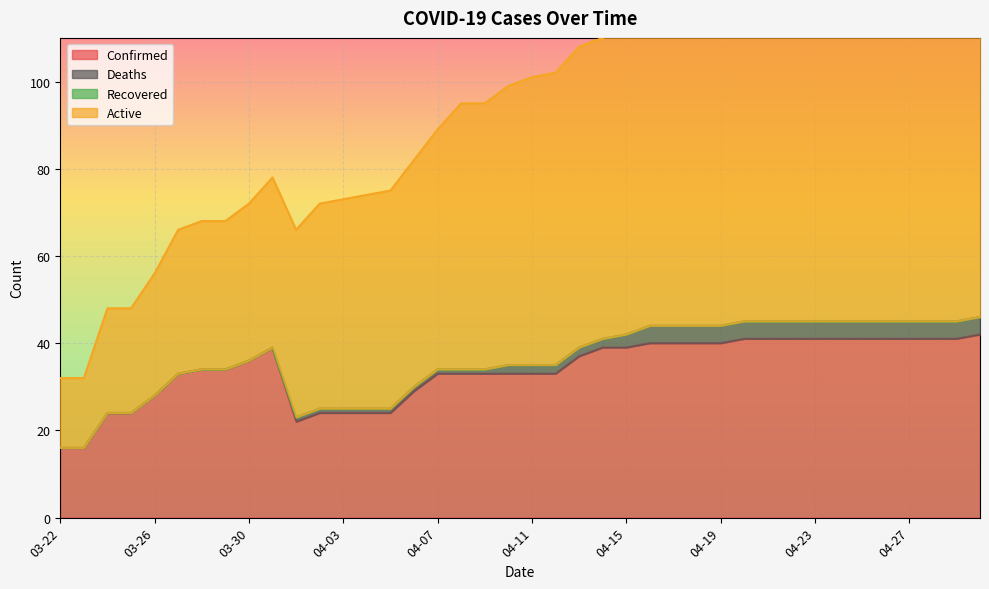

Does the chart display data point markers on the line(s)?

No